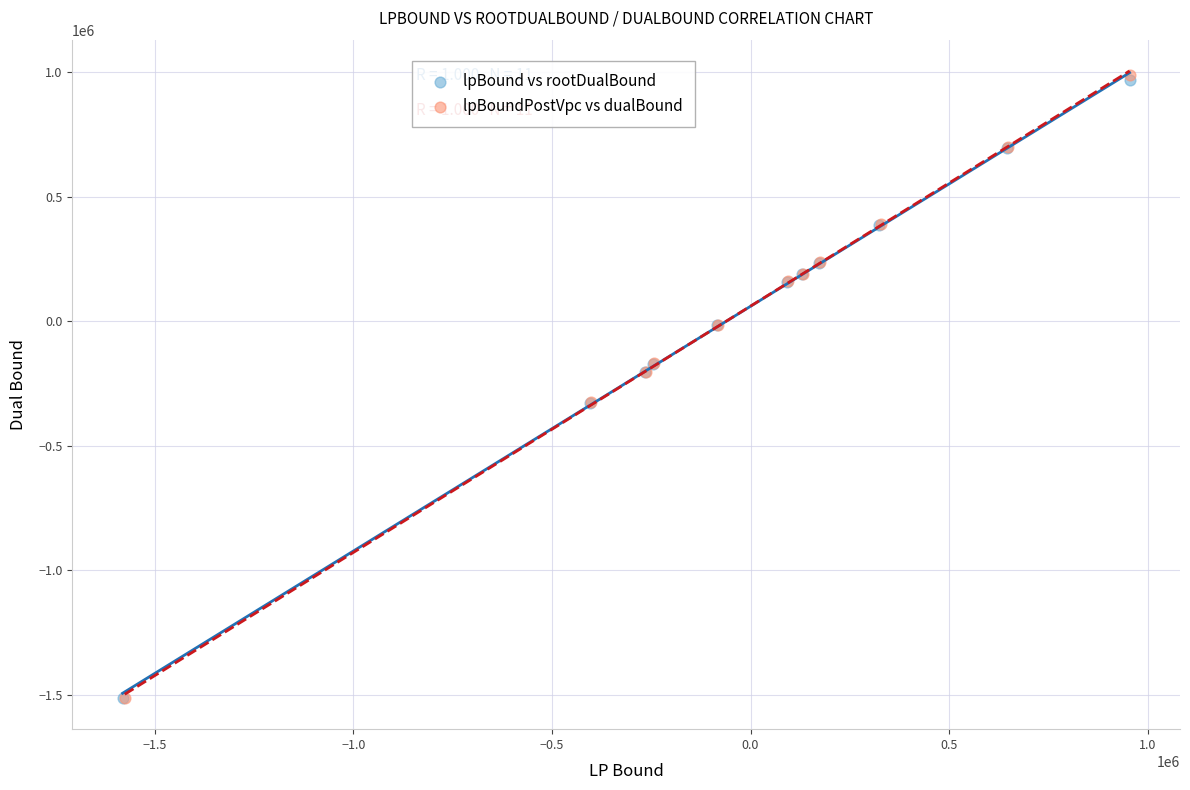

Which series has the widest spread of Y values?

lpBoundPostVpc vs dualBound